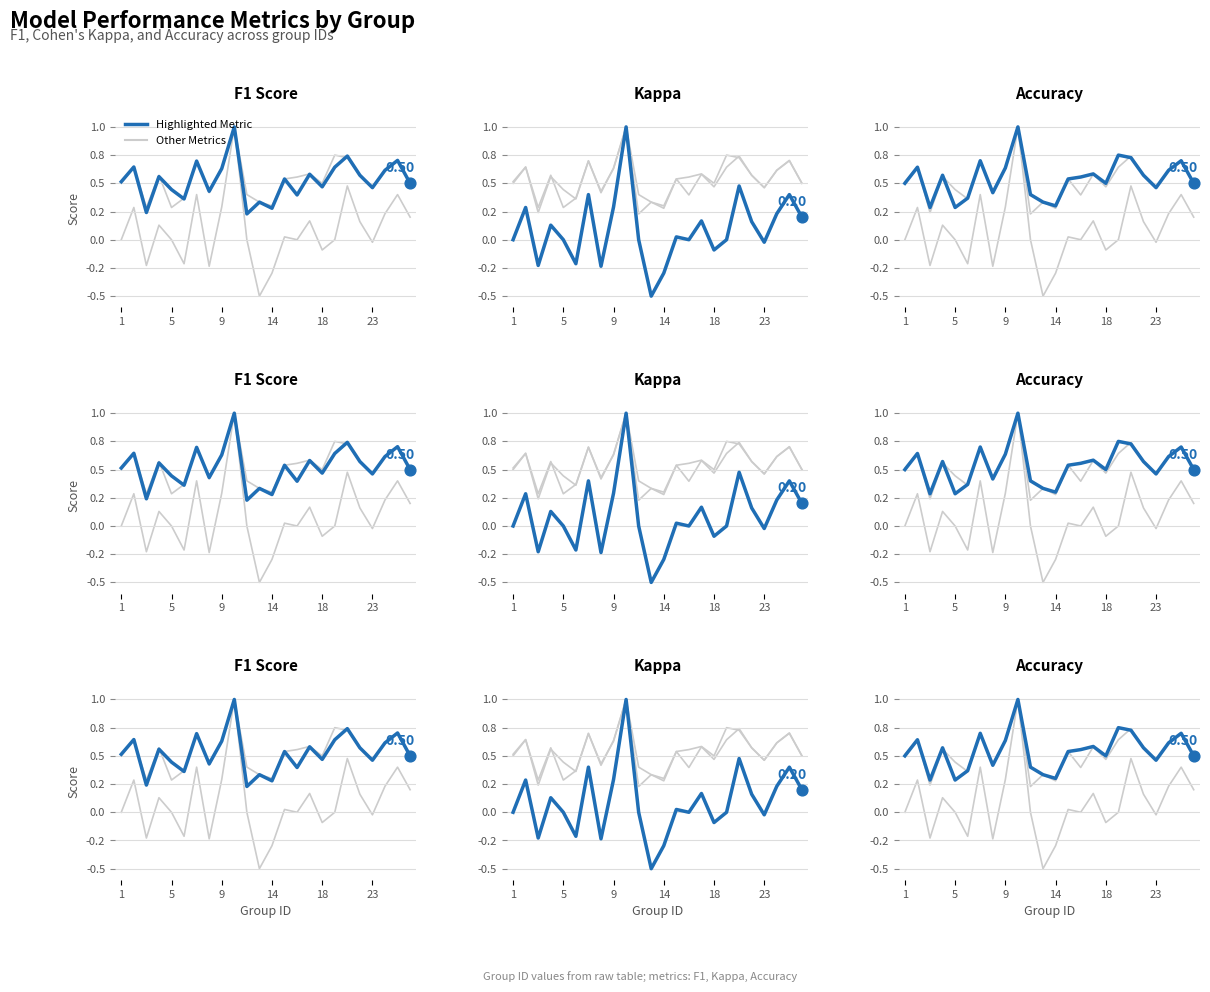

Which series contains the highest Y value?

Kappa